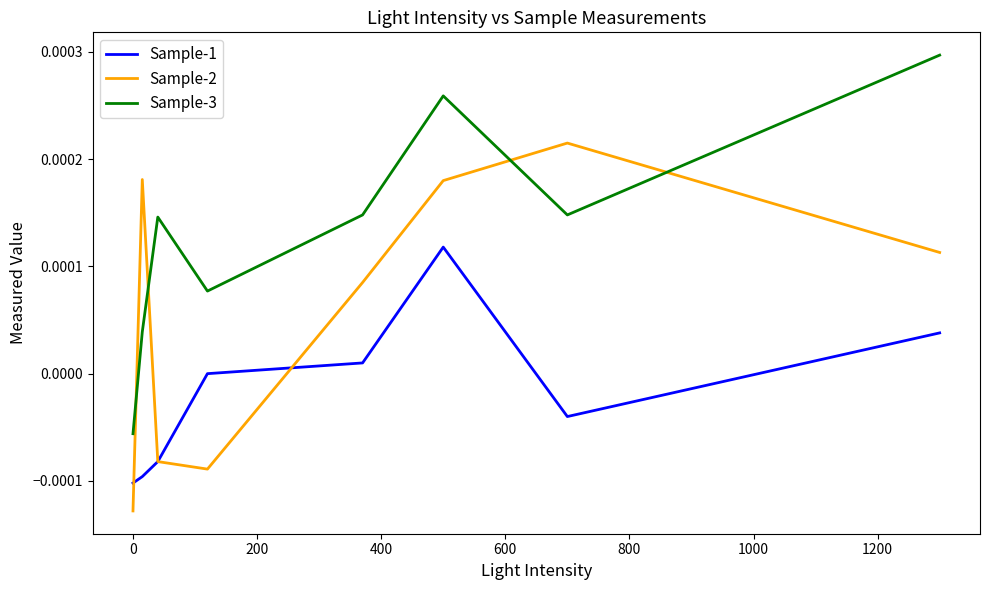

True or false: Sample-1 and Sample-3 intersect in this chart.

False